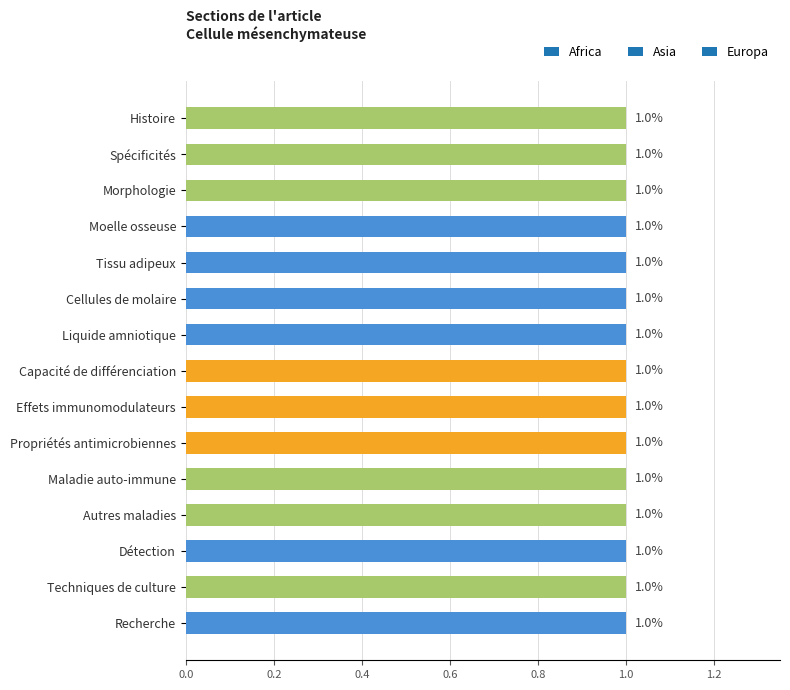

Reading right to left, what are all the values shown in this chart?

Africa: 0	0	0	0	0	0	0	0	0	0	0	0	0	0	0
Asia: 0	0	0	0	0	0	0	0	0	0	0	0	0	0	0
Europa: 1	1	1	1	1	1	1	1	1	1	1	1	1	1	1